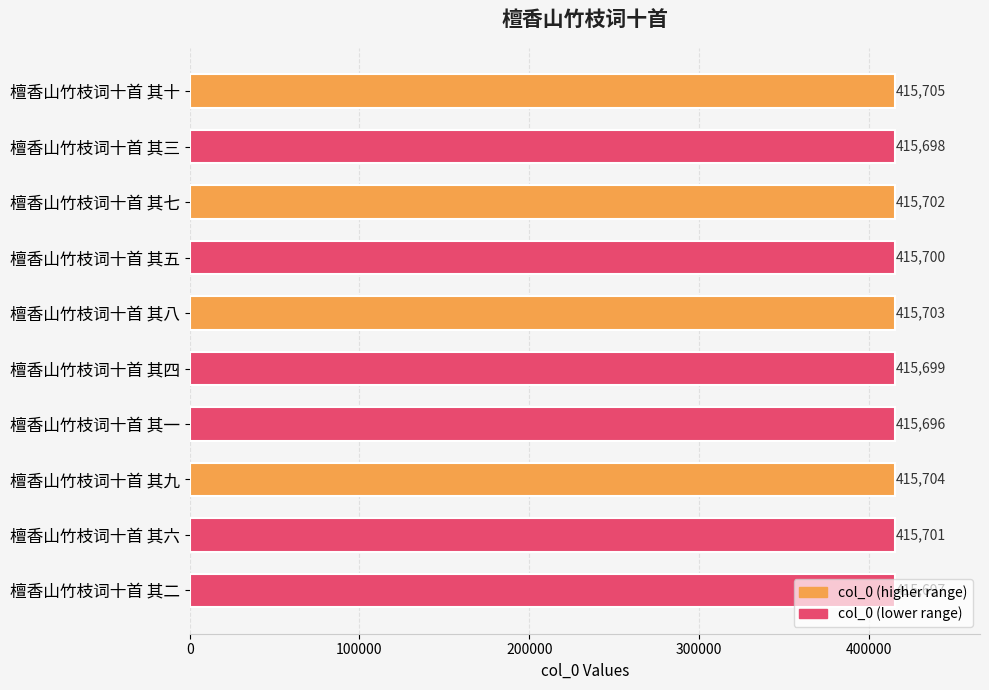

The value at 檀香山竹枝词十首 其八 is 415703. True or false?

True